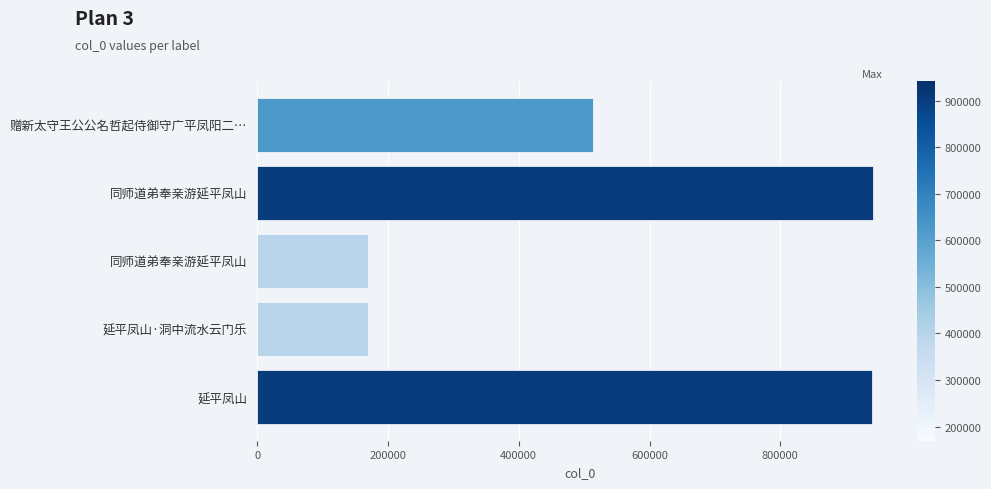

What is the greatest value displayed?

941078